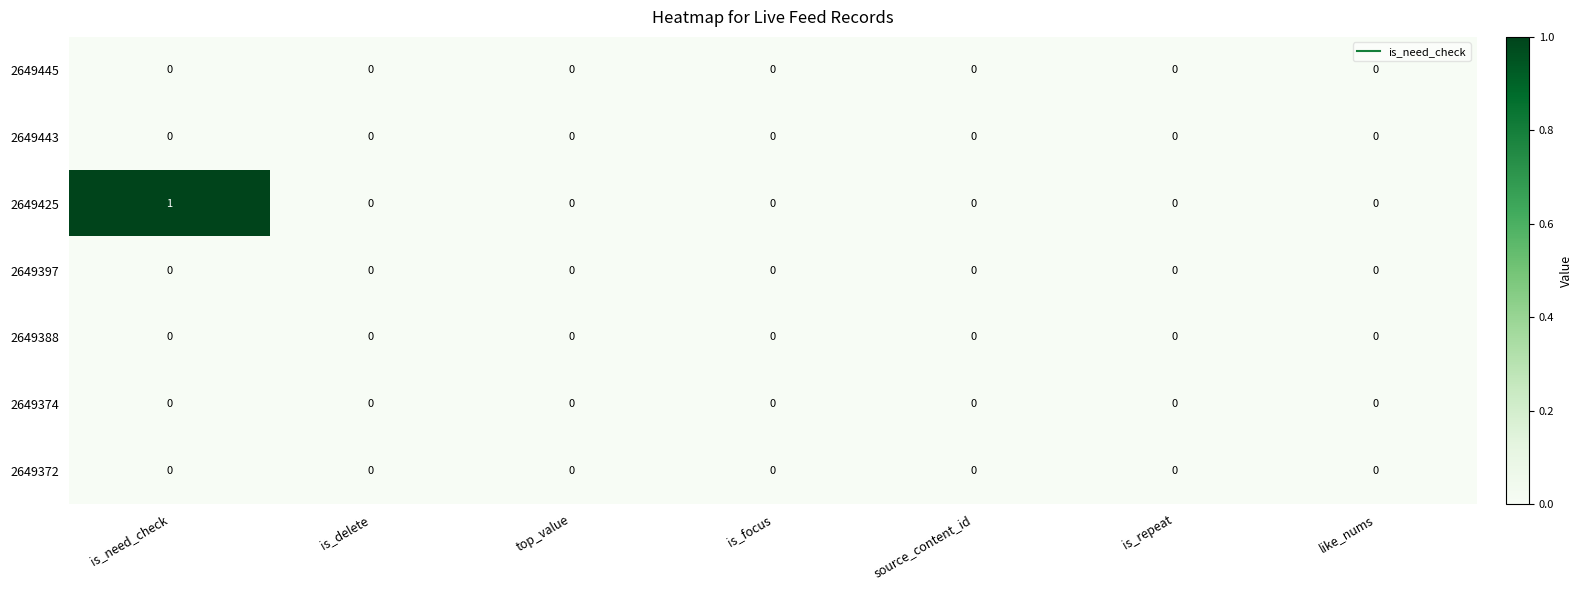

What is the total value across all series at is_need_check?

1